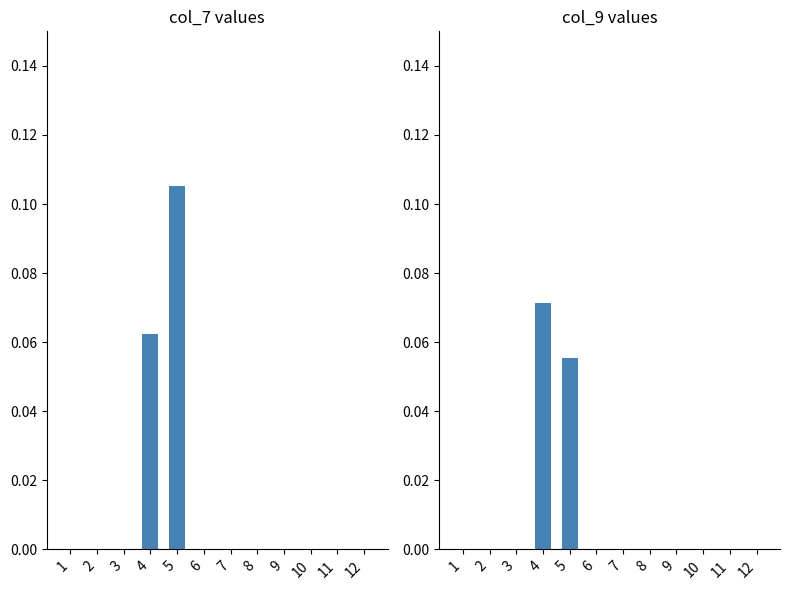

Is it true that col_9 equals 0.0 at 10?

True